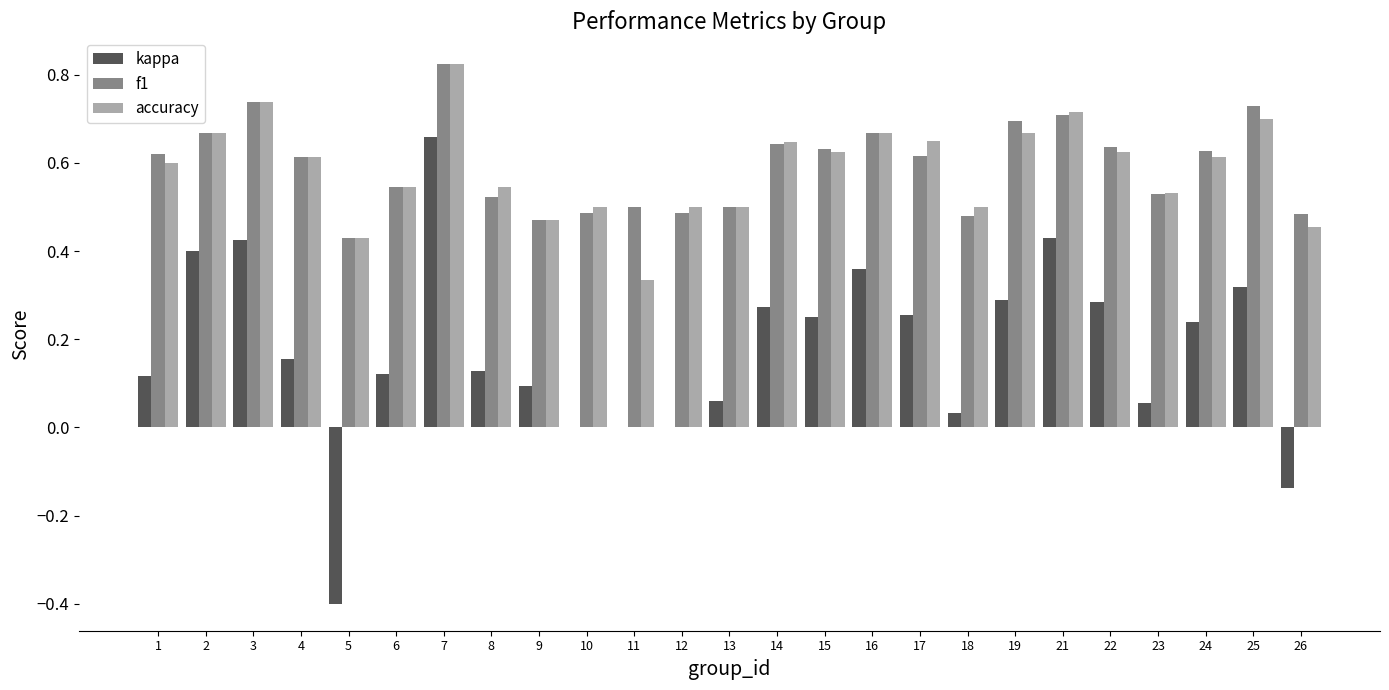

Where does the kappa series first go above 0?

1